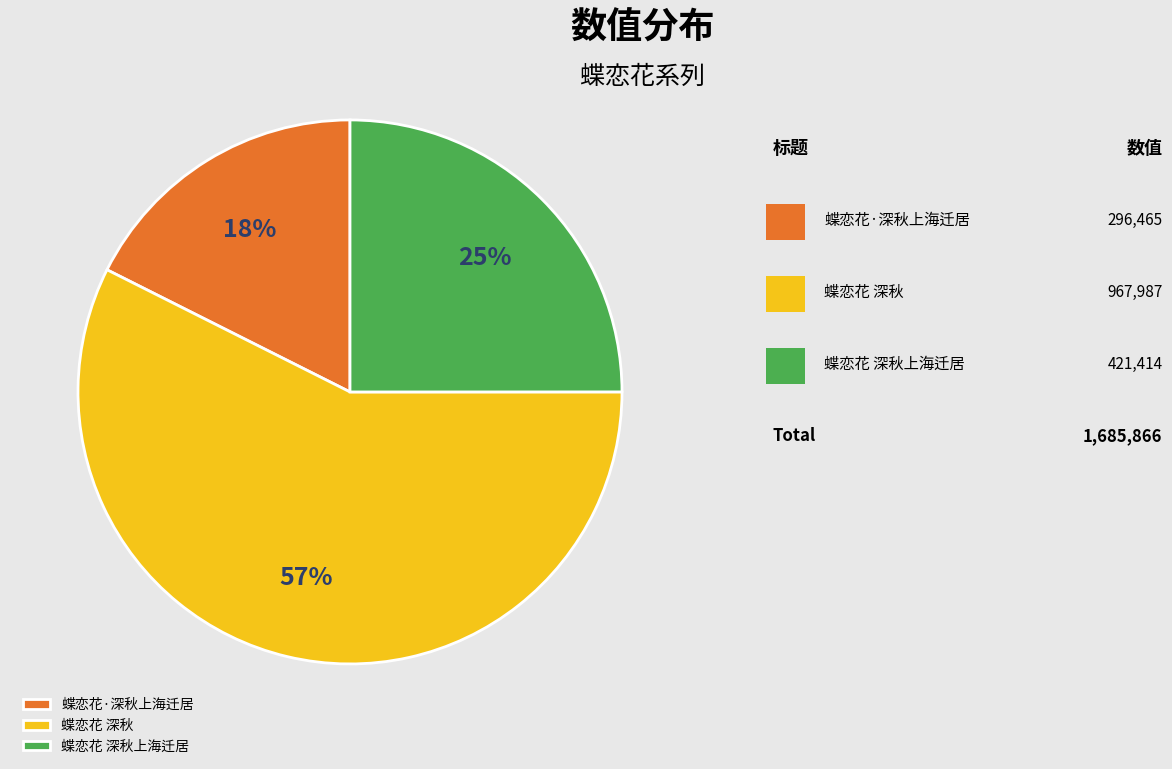

What is the majority slice?

蝶恋花 深秋